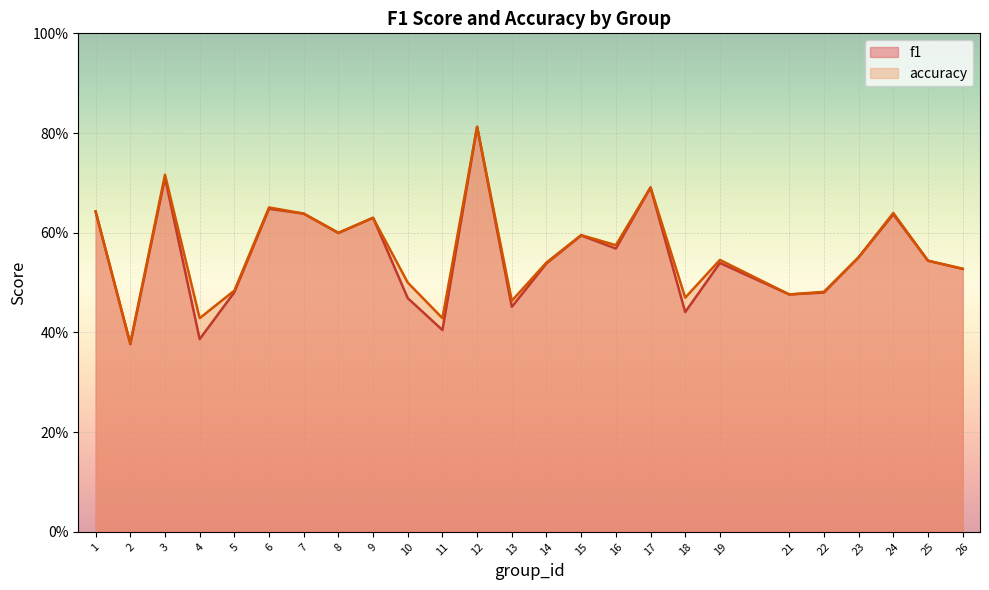

Reading left to right, list all the values displayed in this chart.

f1: 1=0.6	2=0.4	3=0.7	4=0.4	5=0.5	6=0.6	7=0.6	8=0.6	9=0.6	10=0.5	11=0.4	12=0.8	13=0.5	14=0.5	15=0.6	16=0.6	17=0.7	18=0.4	19=0.5	21=0.5	22=0.5	23=0.6	24=0.6	25=0.5	26=0.5
accuracy: 1=0.6	2=0.4	3=0.7	4=0.4	5=0.5	6=0.7	7=0.6	8=0.6	9=0.6	10=0.5	11=0.4	12=0.8	13=0.5	14=0.5	15=0.6	16=0.6	17=0.7	18=0.5	19=0.5	21=0.5	22=0.5	23=0.6	24=0.6	25=0.5	26=0.5